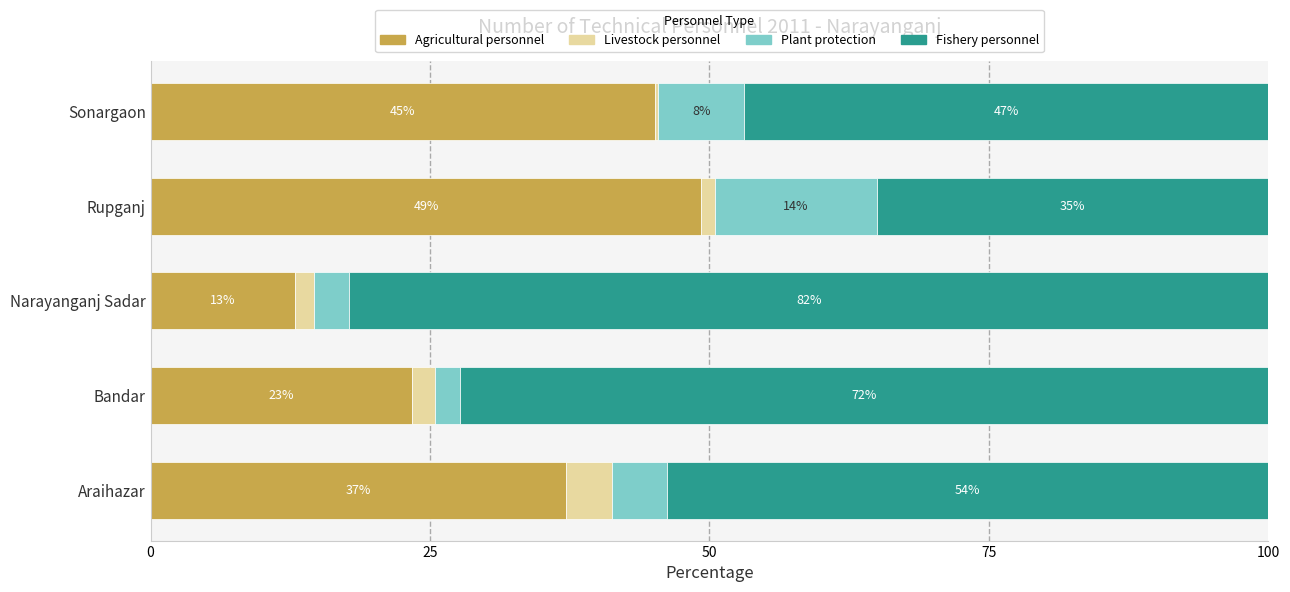

What is the highest value of the Agricultural personnel series?

49.3